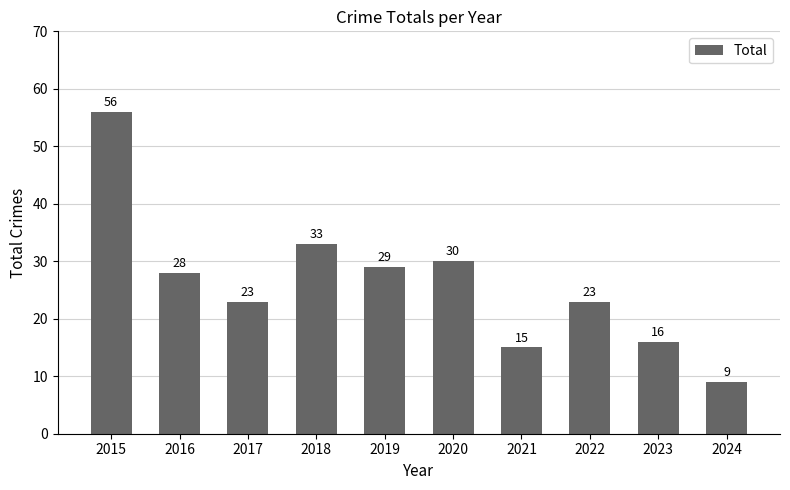

What value does the data have at 2024, to the nearest 5?

10